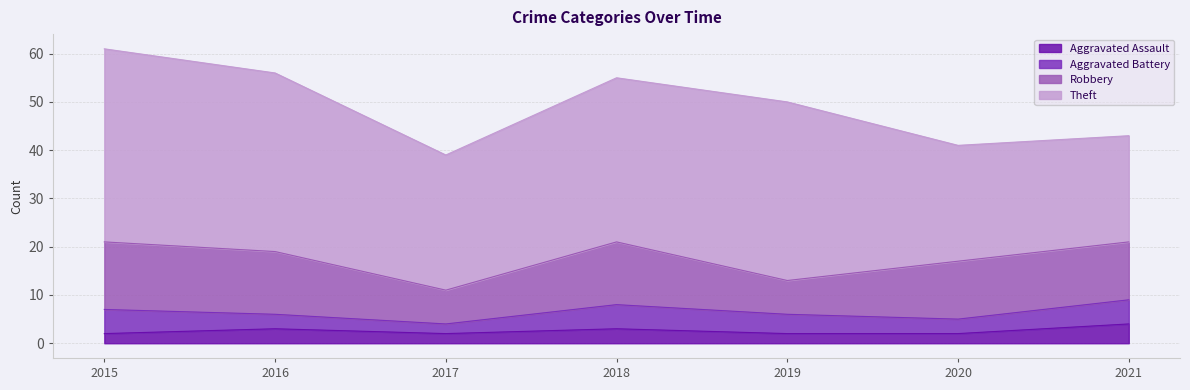

What is the difference between the highest and lowest values at 2017?

26